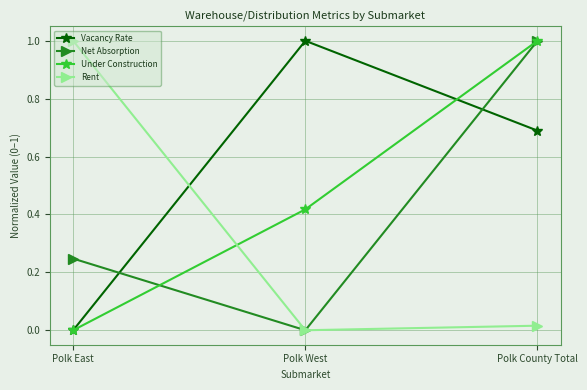

What is the value of the Under Construction point at the 3rd from the left?

1.0